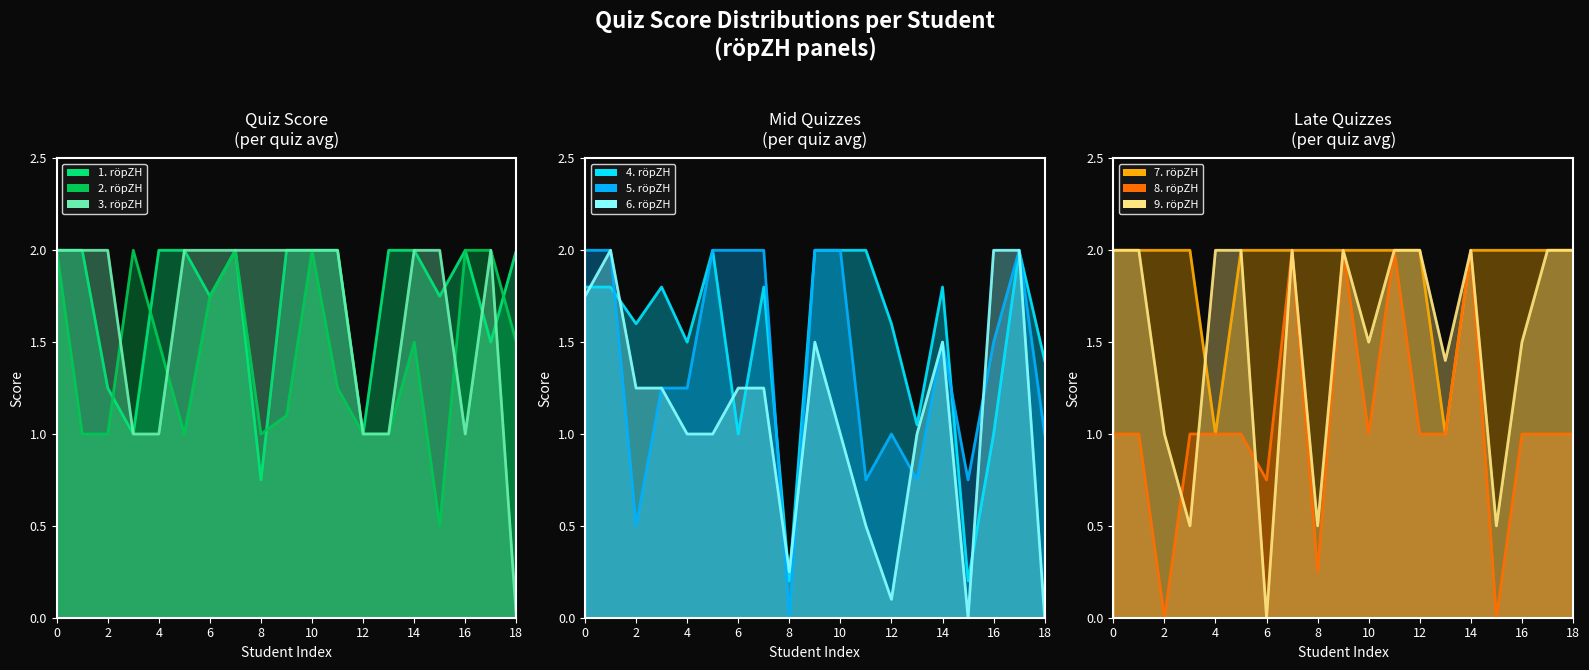

What is the value of the 6. röpZH point at the 10th from the left?

1.5